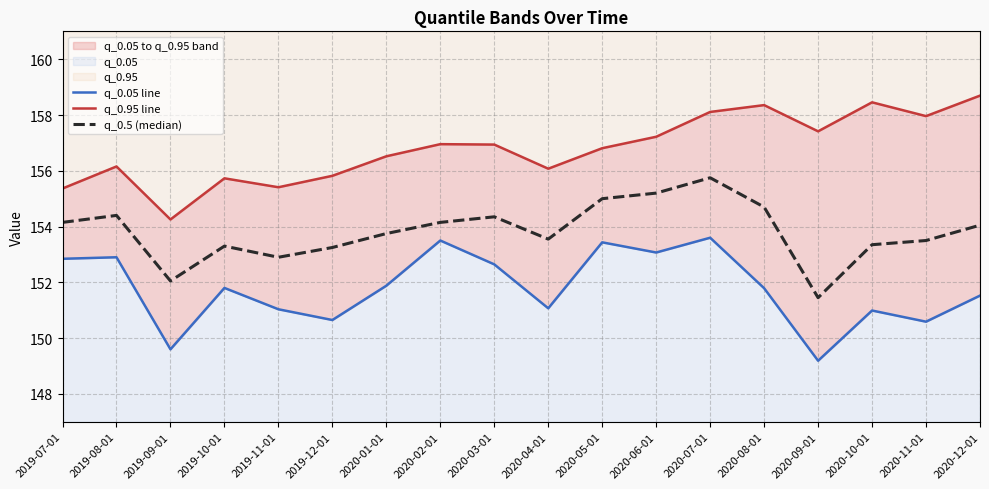

Count the number of data series in this chart.

3